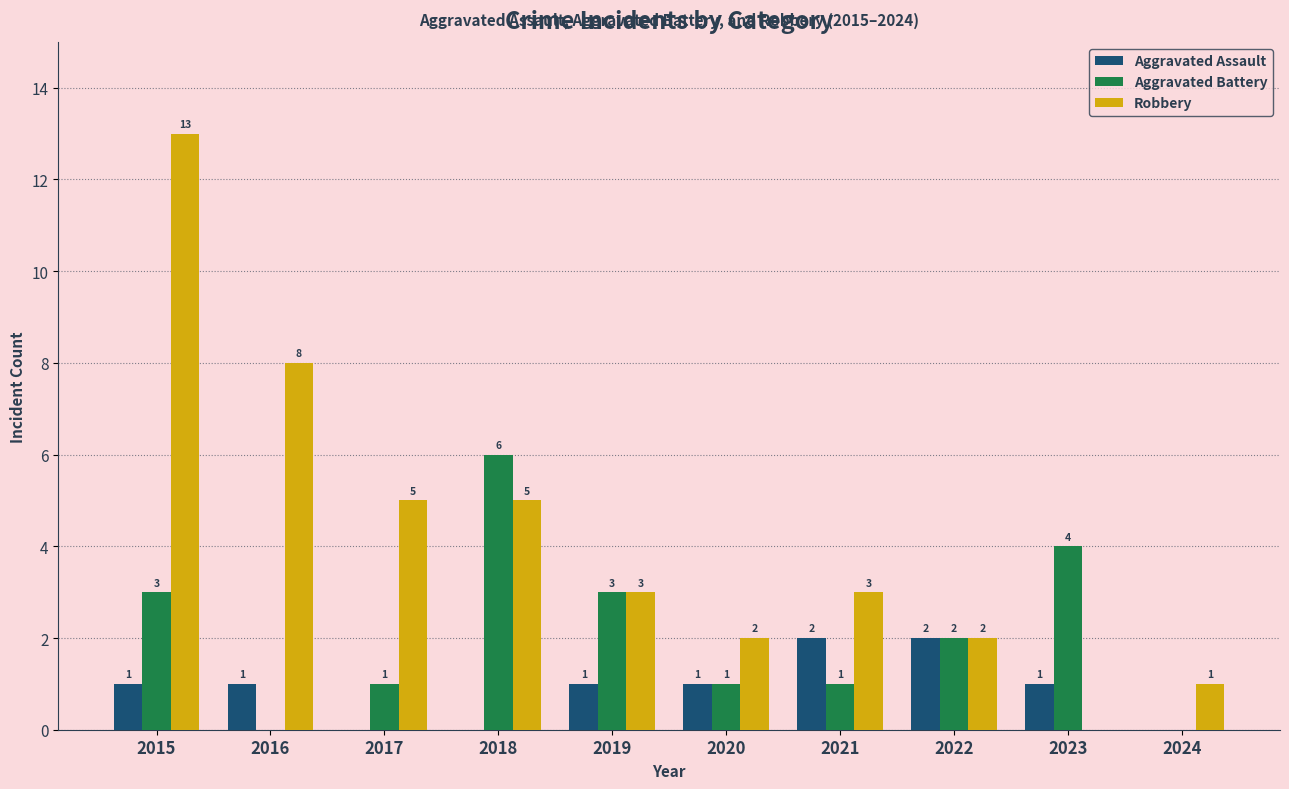

Which category has the highest value in the Aggravated Battery series?

2018